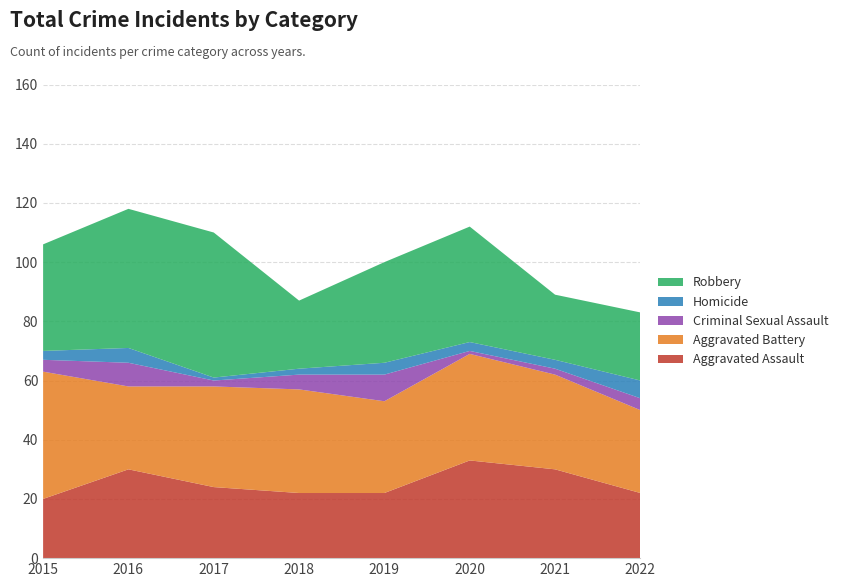

Reading right to left, transcribe all the data shown in this chart.

Aggravated Assault: 22	30	33	22	22	24	30	20
Aggravated Battery: 28	32	36	31	35	34	28	43
Criminal Sexual Assault: 4	2	1	9	5	2	8	4
Homicide: 6	3	3	4	2	1	5	3
Robbery: 23	22	39	34	23	49	47	36